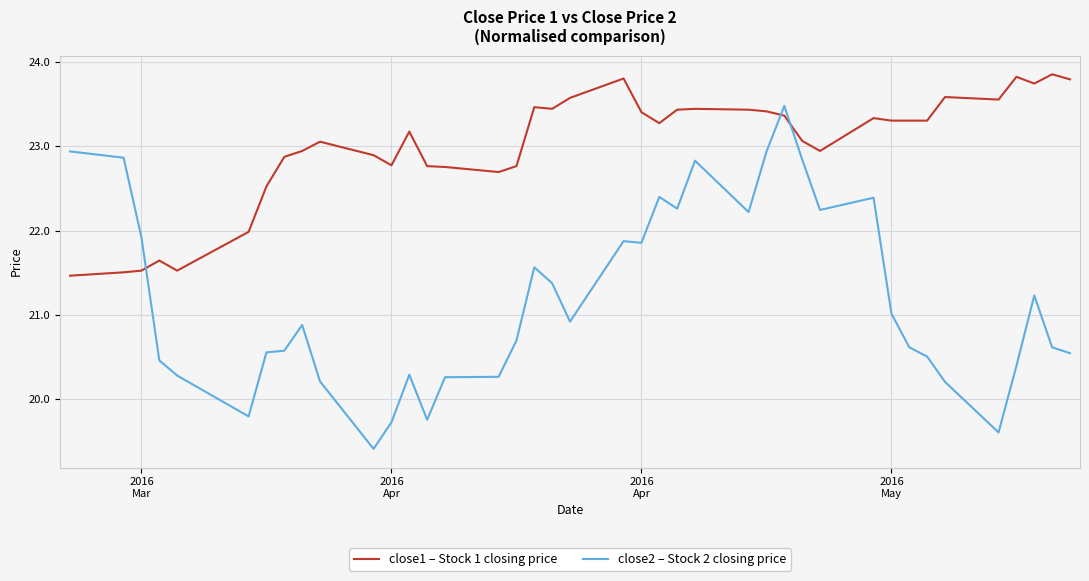

What is the minimum value shown in the chart?

19.4